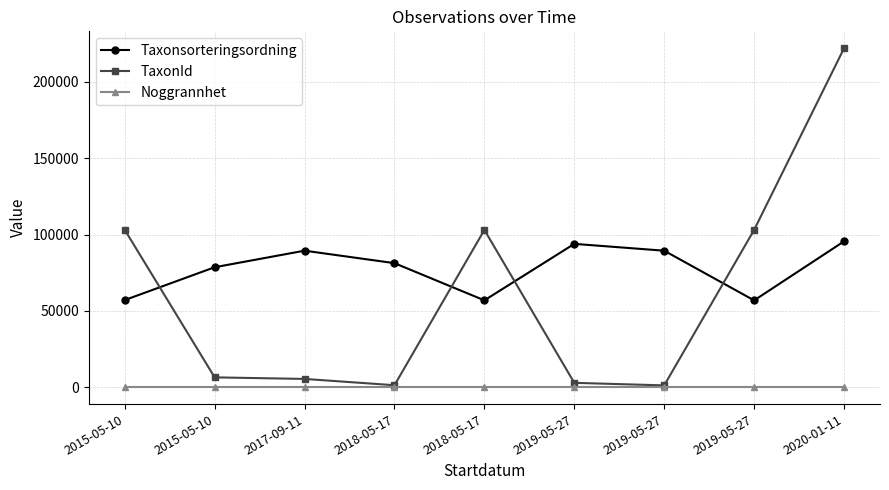

What is the average value of the Noggrannhet series?

50